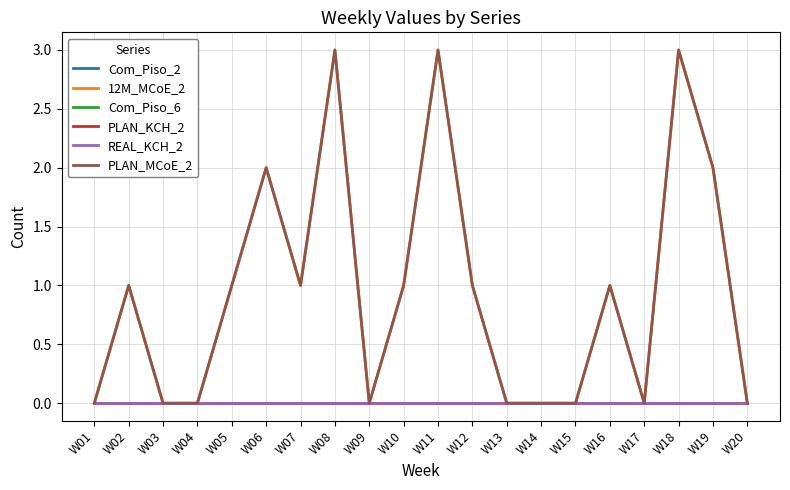

Which has a higher value, W12 or W02?

W12